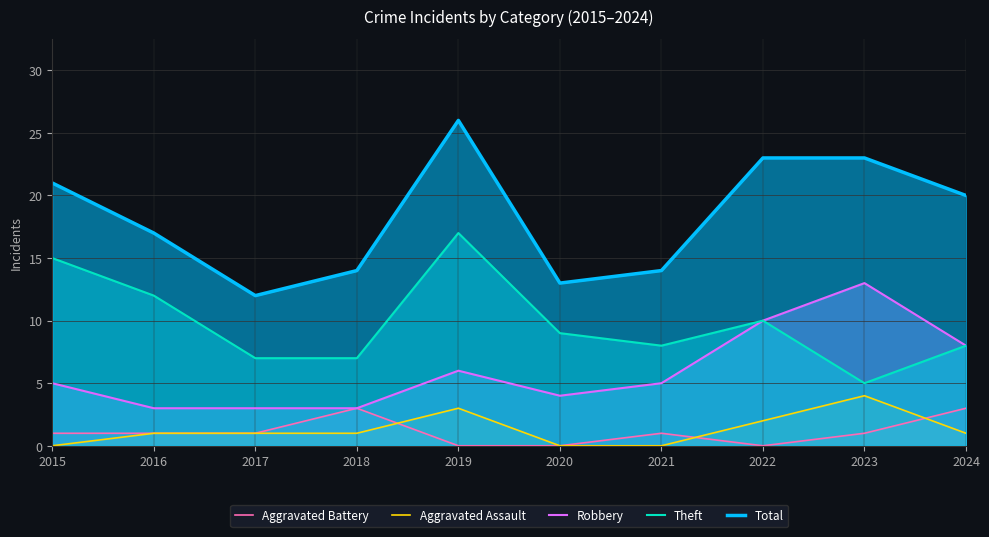

What is the maximum value for Aggravated Assault?

4